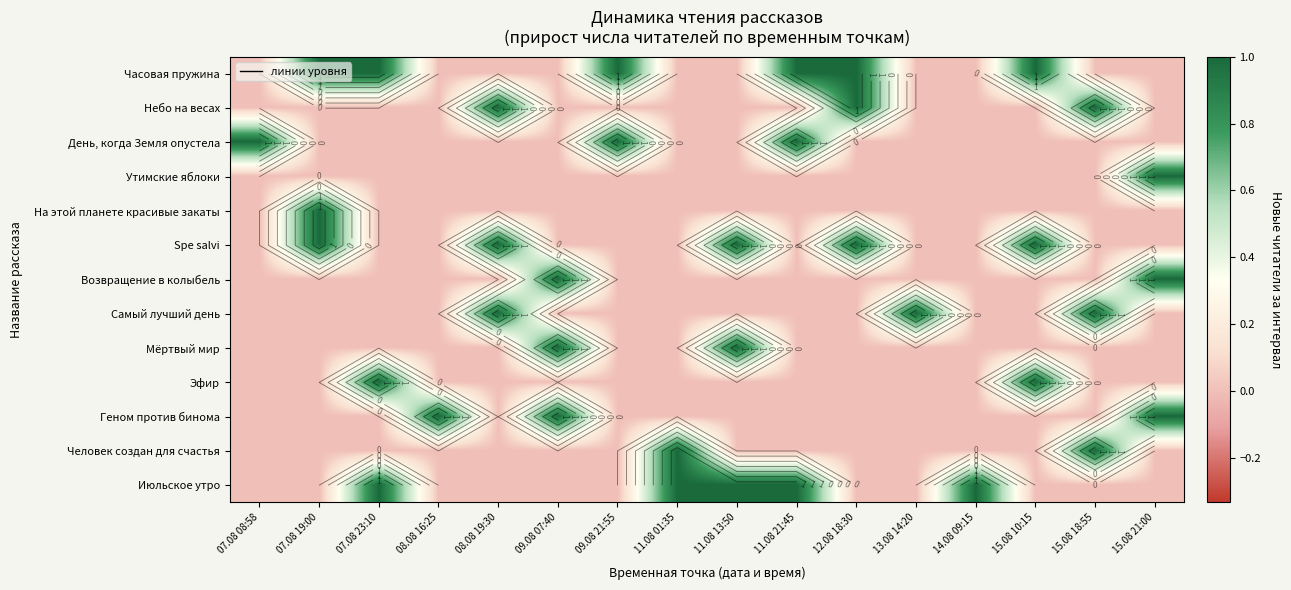

True or false: Июльское утро has a value of 0 at 07.08 19:00.

False